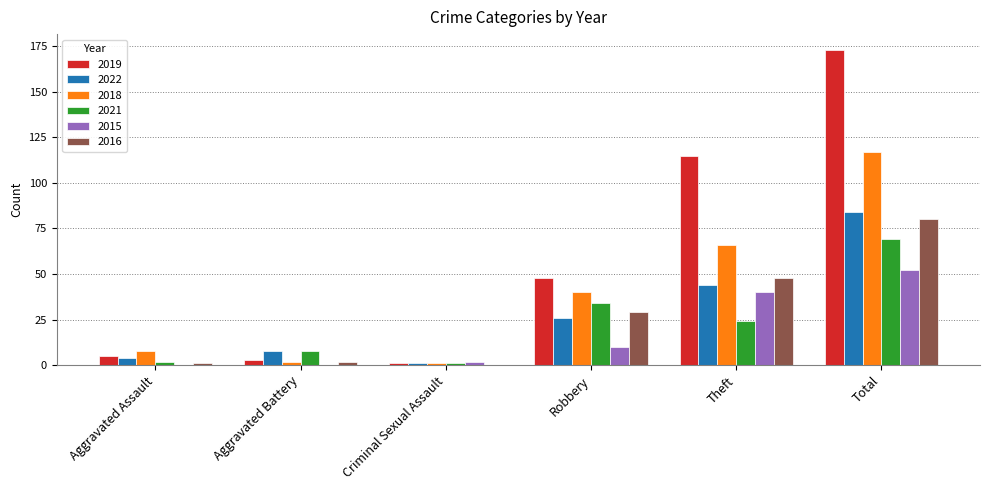

What is the sum of all 2018 values?

234